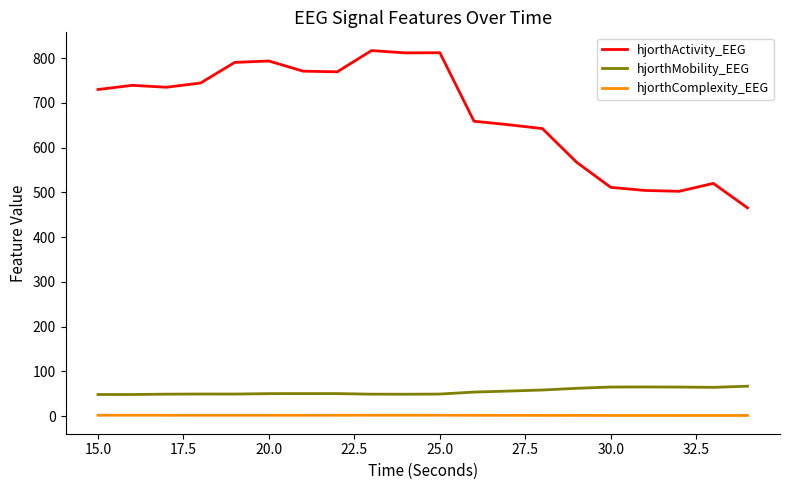

True or false: hjorthMobility_EEG and hjorthActivity_EEG cross at least once.

False